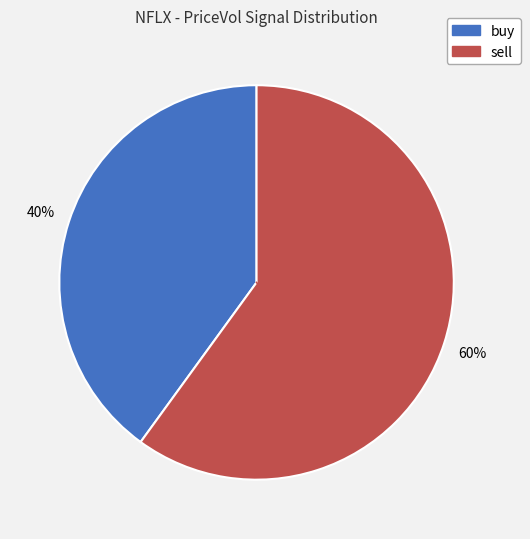

Is there a majority slice in this chart?

Yes